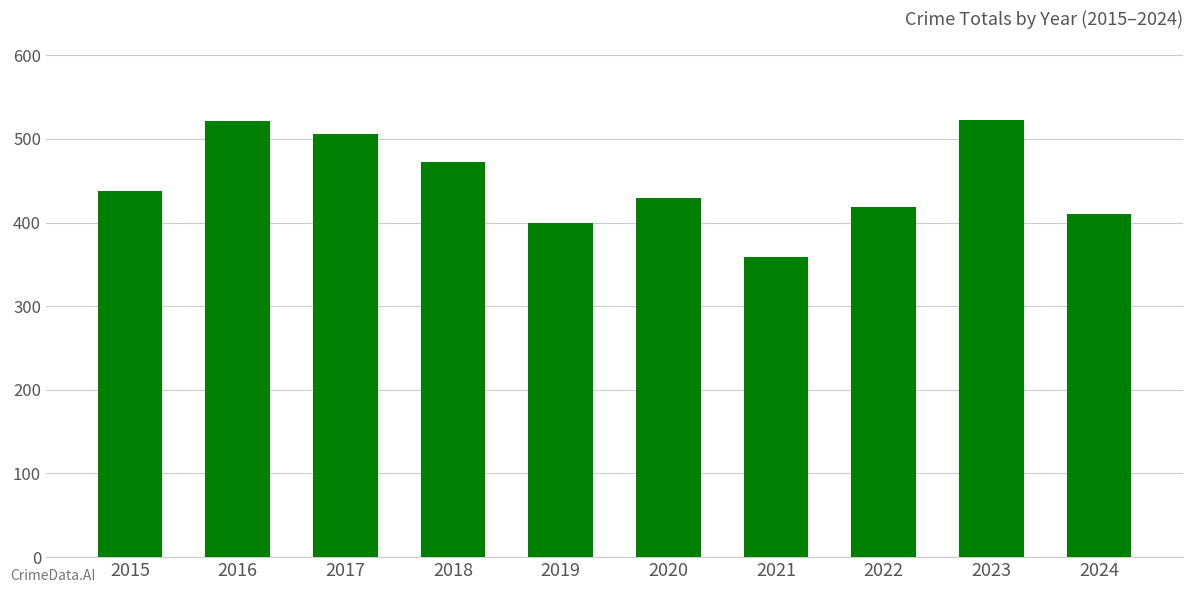

Is it true that the value at 2024 is 646?

False